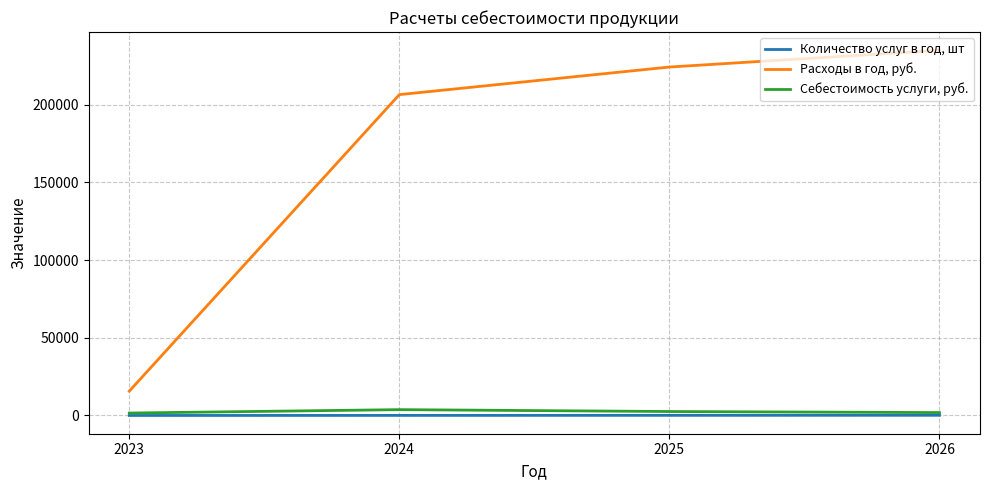

What are all the series names shown in the legend?

Количество услуг в год, шт, Расходы в год, руб., Себестоимость услуги, руб.